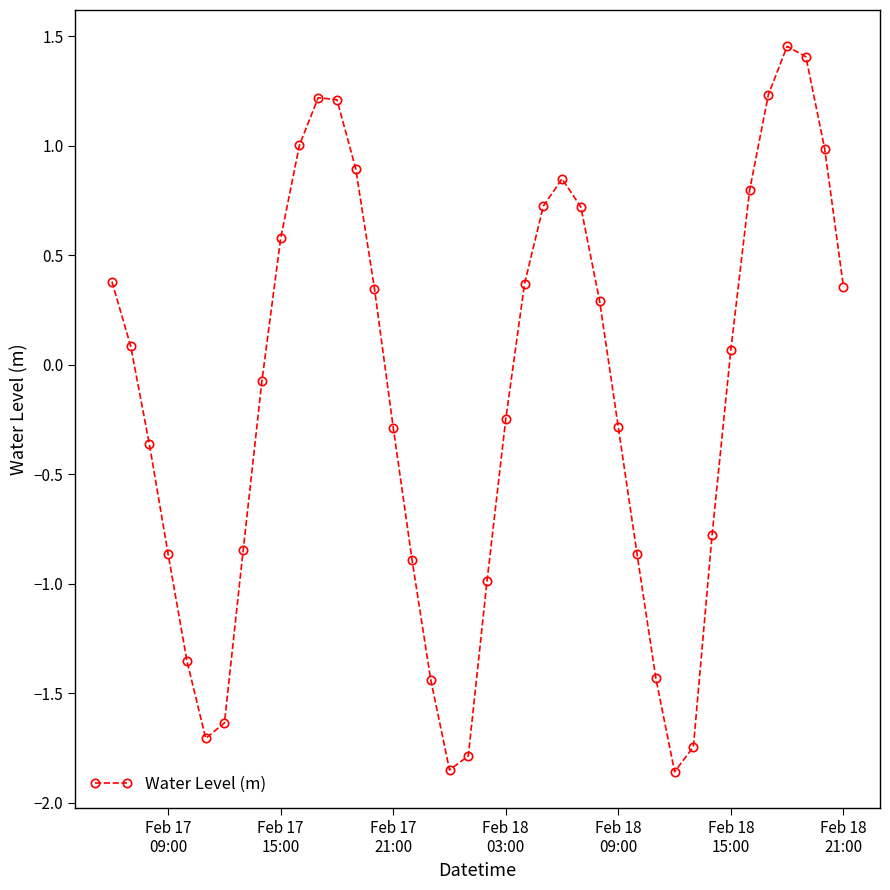

What is the difference between the maximum and minimum values?

3.3